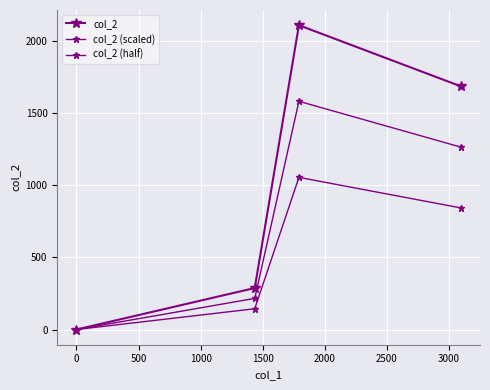

What is the value of the col_2 point at the 3rd from the left?

2112